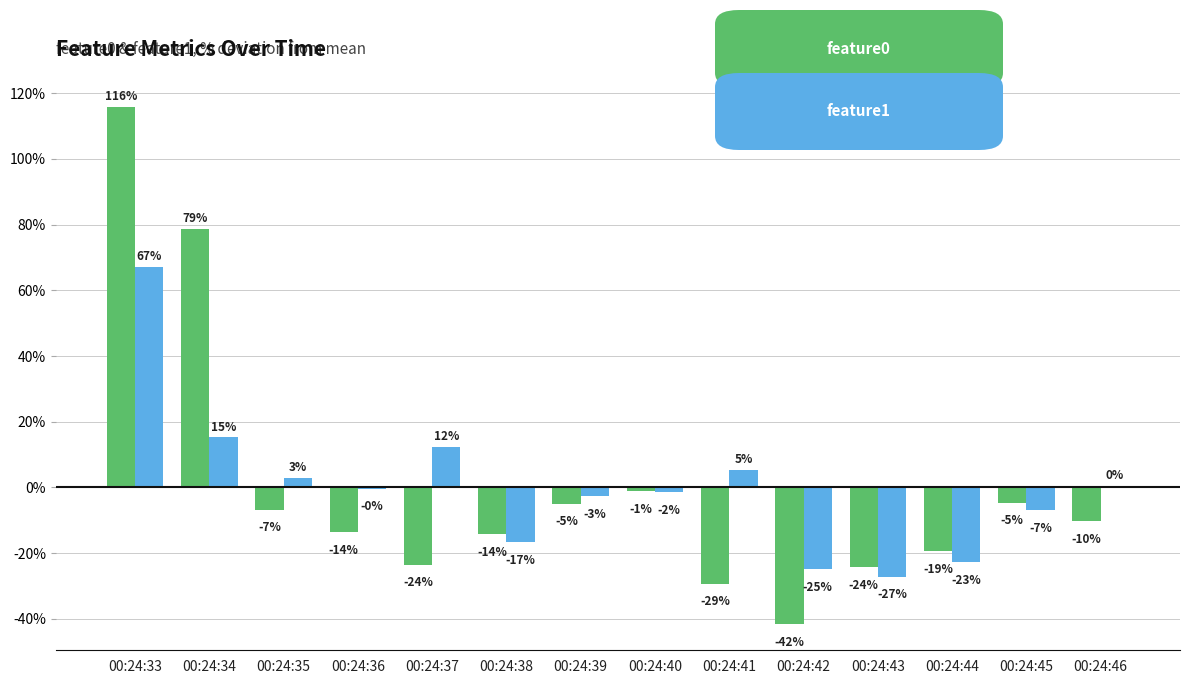

Are the bars horizontal?

No